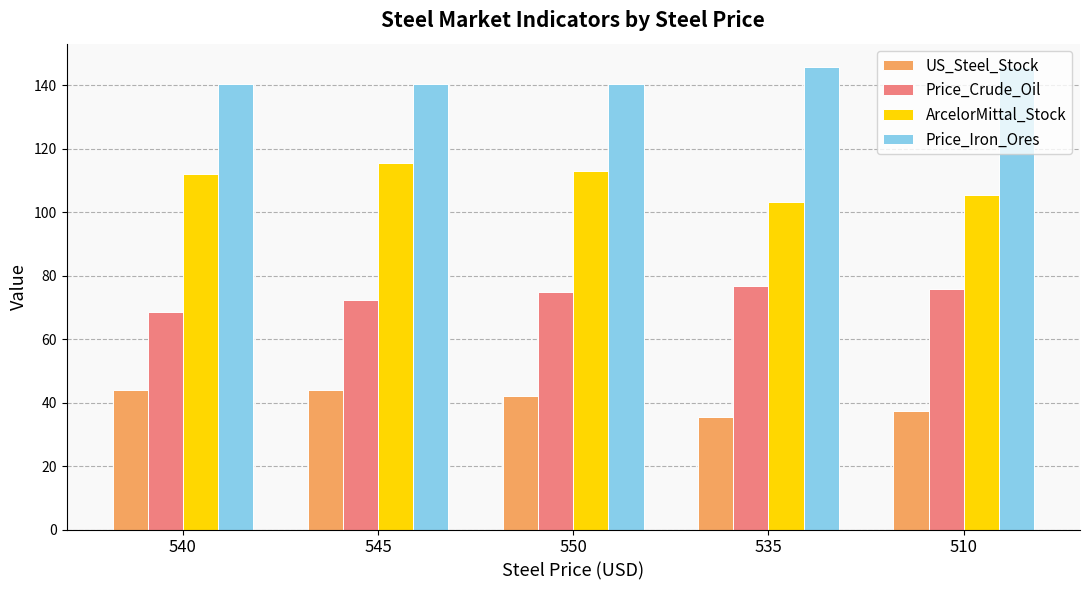

Rank the series by their maximum value, from lowest to highest.

US_Steel_Stock, Price_Crude_Oil, ArcelorMittal_Stock, Price_Iron_Ores